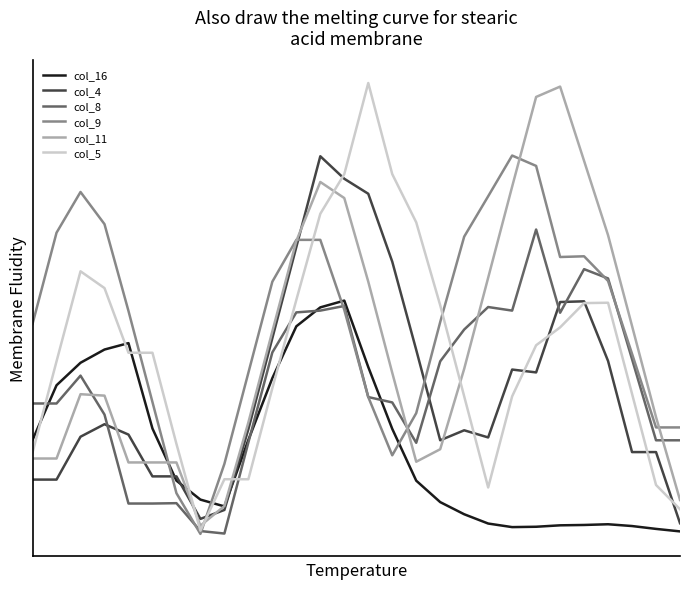

What is the maximum value shown in the chart?

252.4